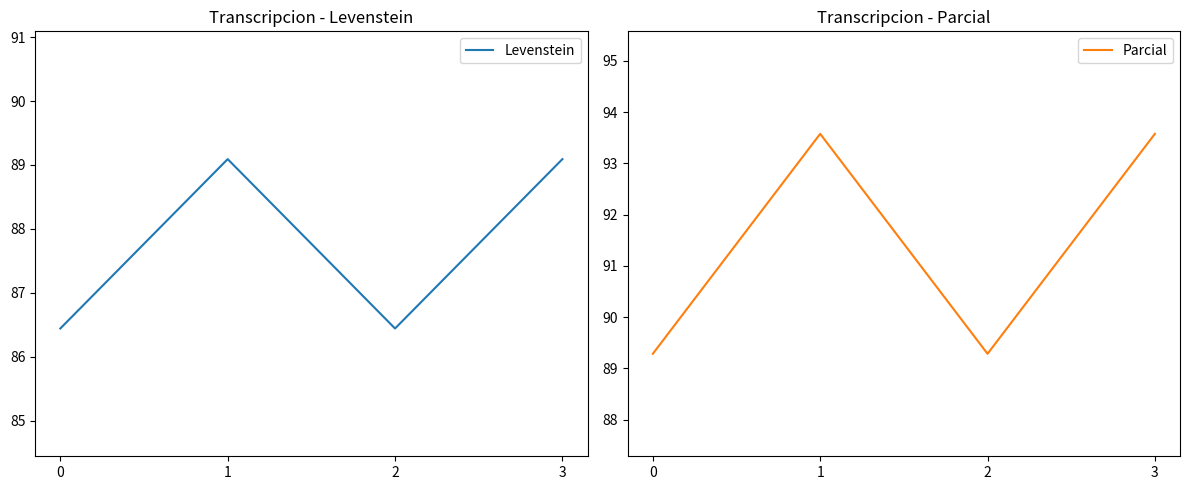

Rank the categories by Levenstein value from lowest to highest.

0, 2, 1, 3